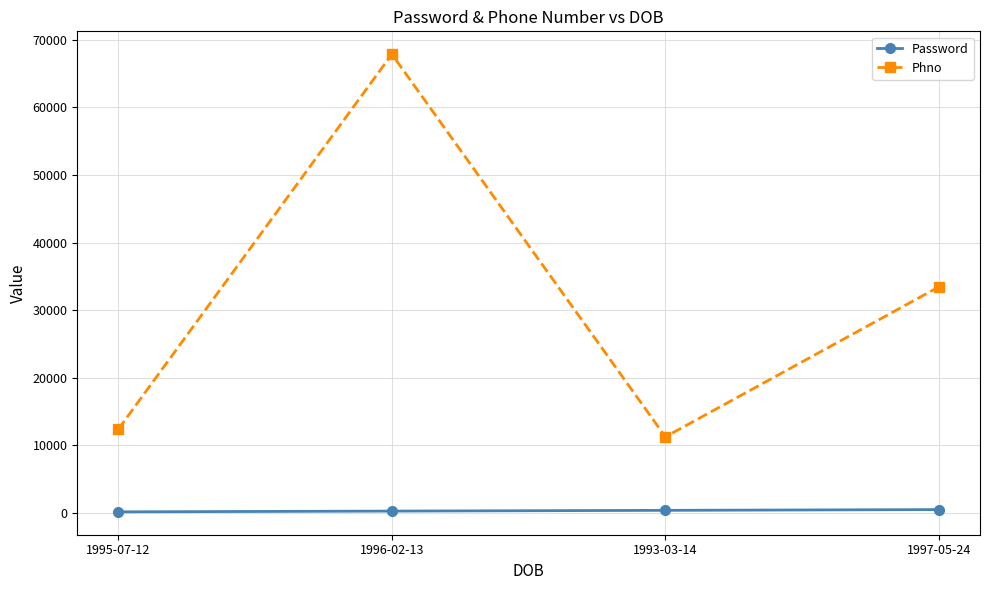

What position from the right is 1993-03-14?

2